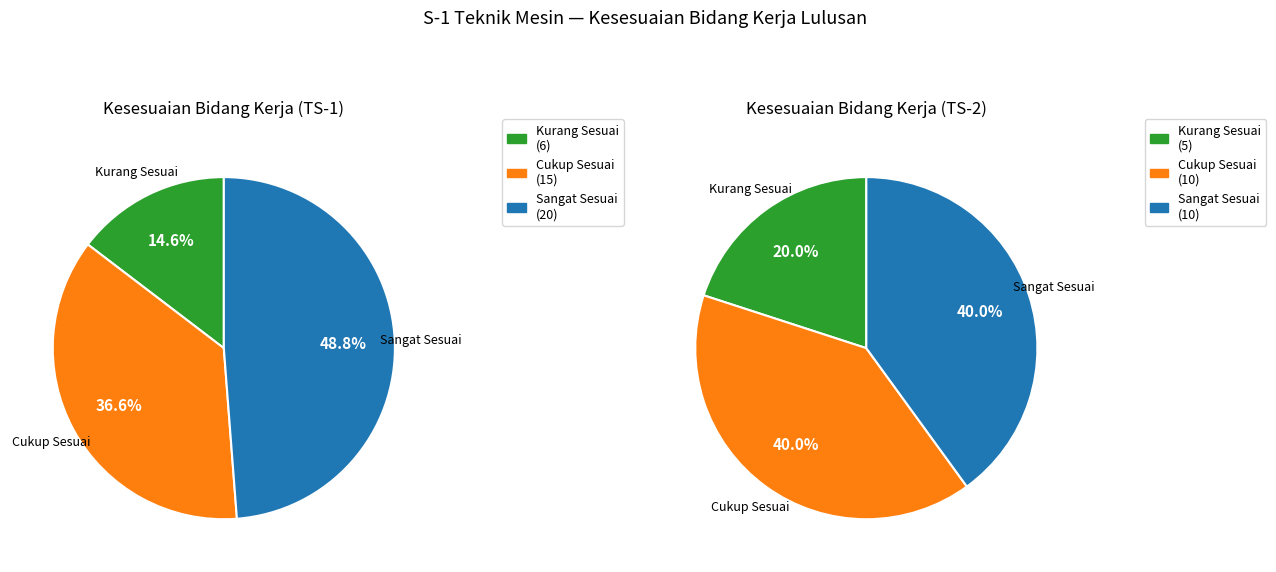

Between TS-2 (2018) and TS-1 (2019), which is larger?

TS-1 (2019)